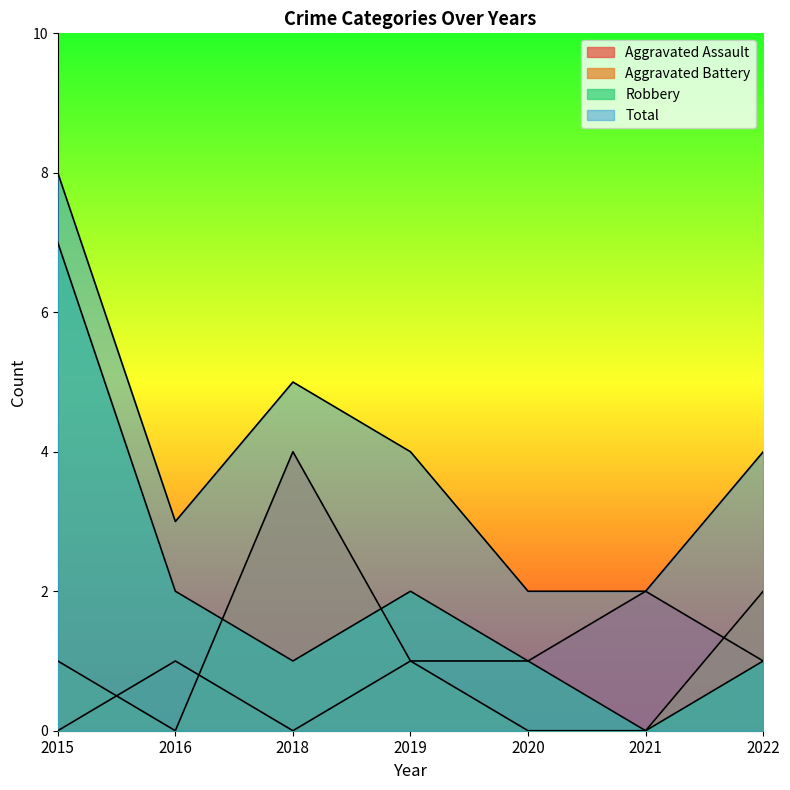

What are all the series names shown in the legend?

Aggravated Assault, Aggravated Battery, Robbery, Total